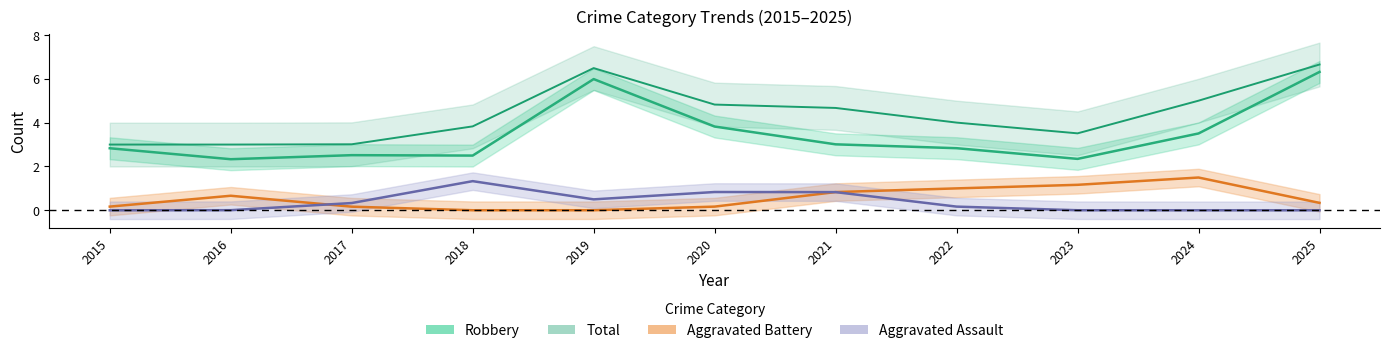

How many Aggravated Assault values are between 0 and 1?

10